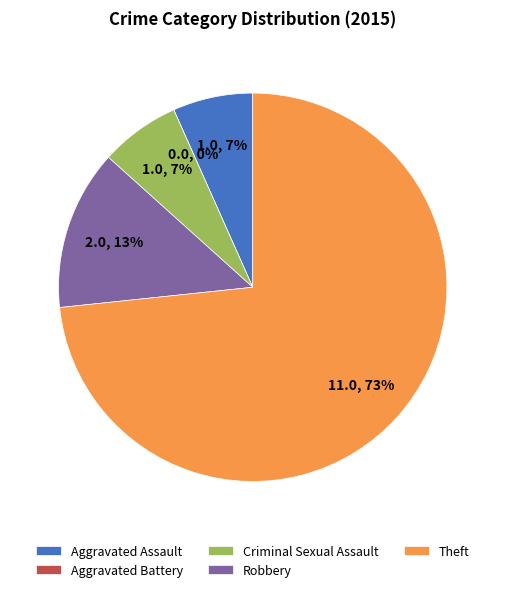

True or false: Theft accounts for 73% of the total.

True